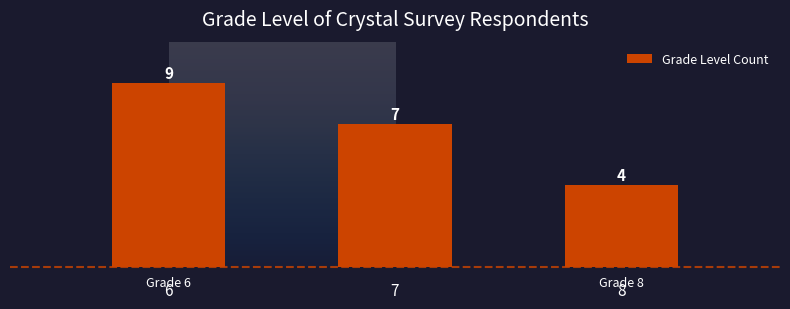

Between 6 and 8, which is larger?

6